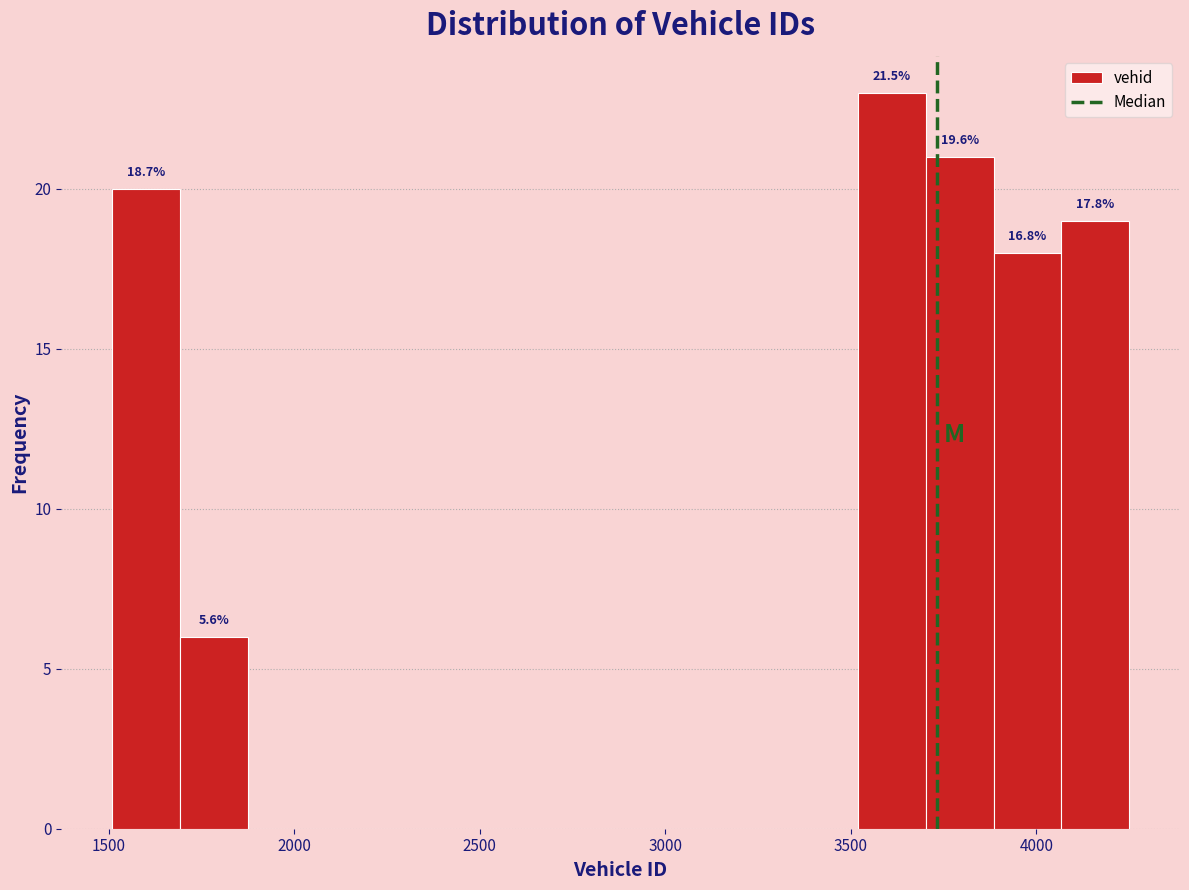

Around what value on the x-axis is the tallest bar? Give the approximate position of its centre, as read against the axis.

3600